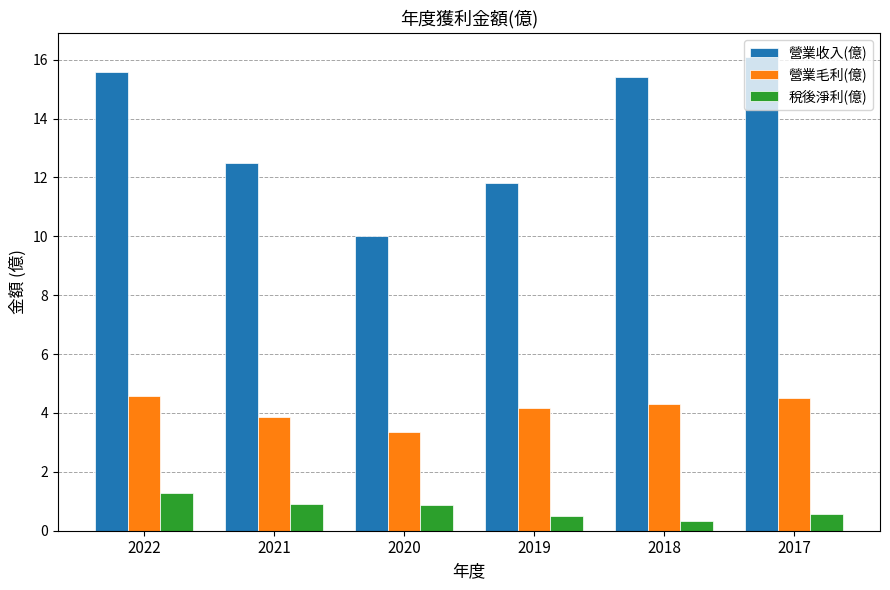

Which series has the largest range (max minus min)?

營業收入(億)